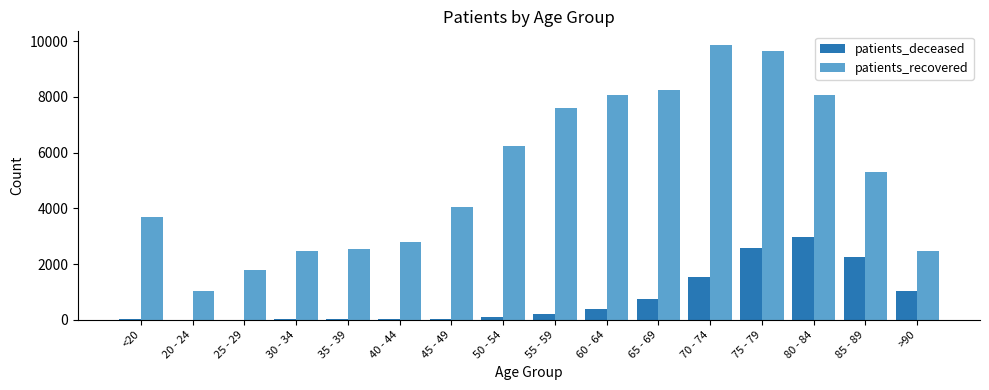

What is the sum of the patients_recovered values at >90 and 50 - 54?

8692